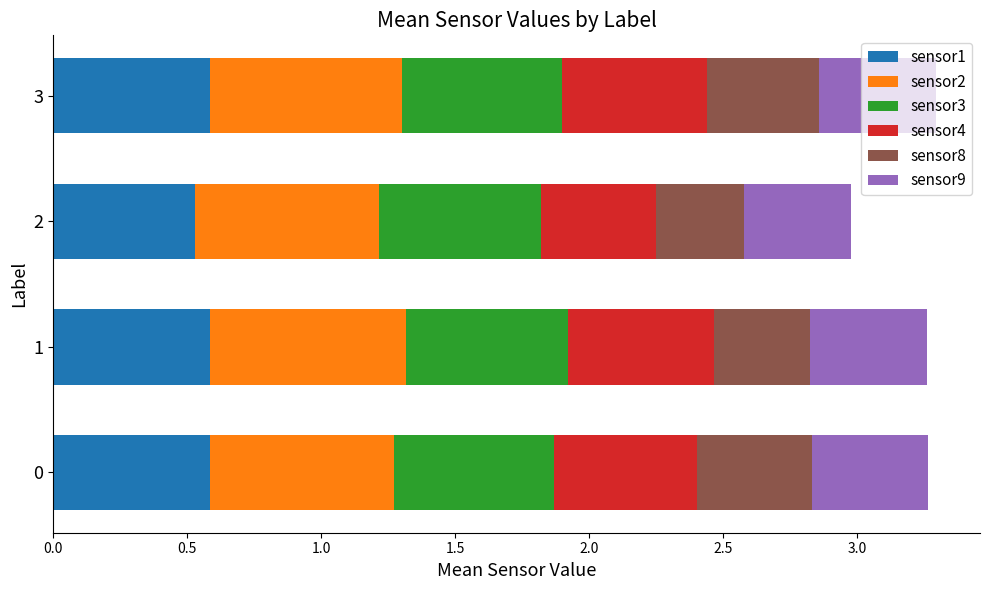

What is the highest value of the sensor1 series?

0.6